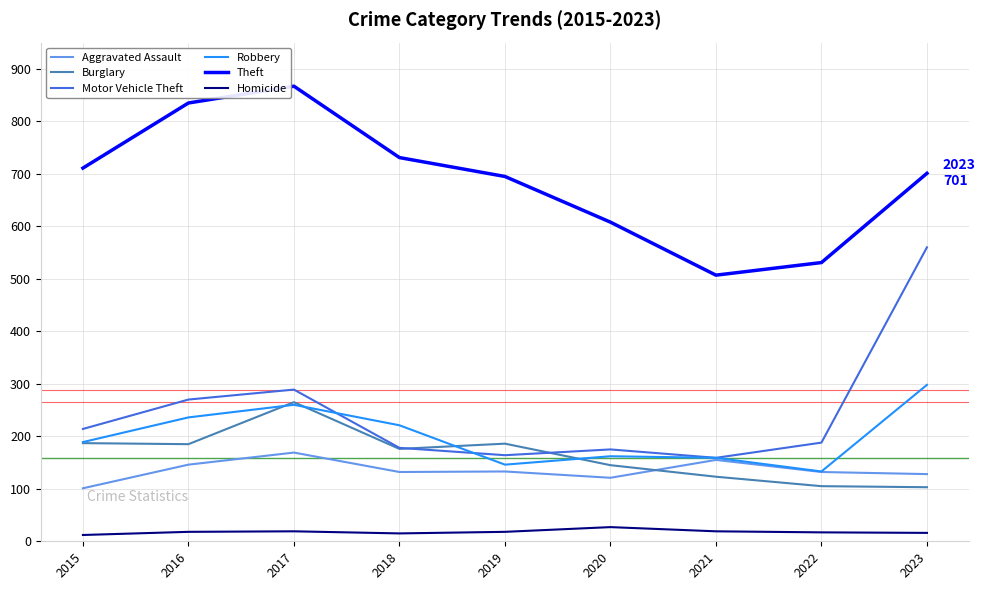

The value of Theft at 2018 is 731. True or false?

True